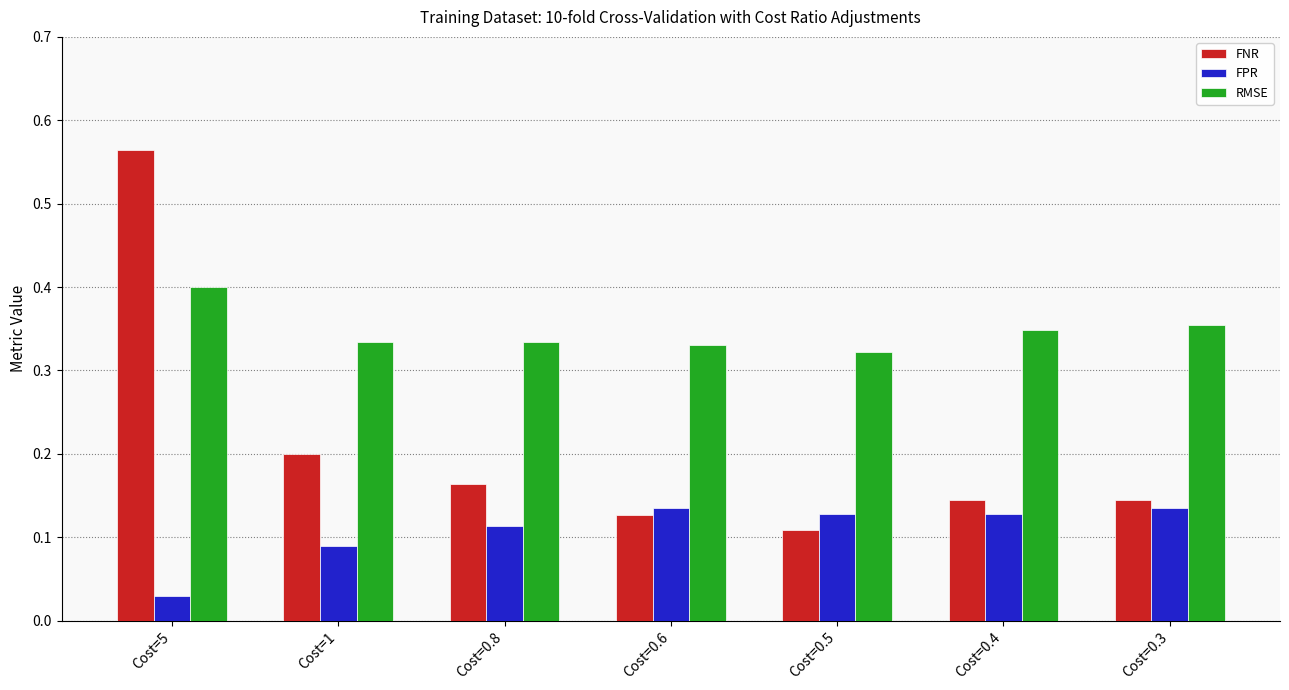

Which series has the widest spread of values?

FNR